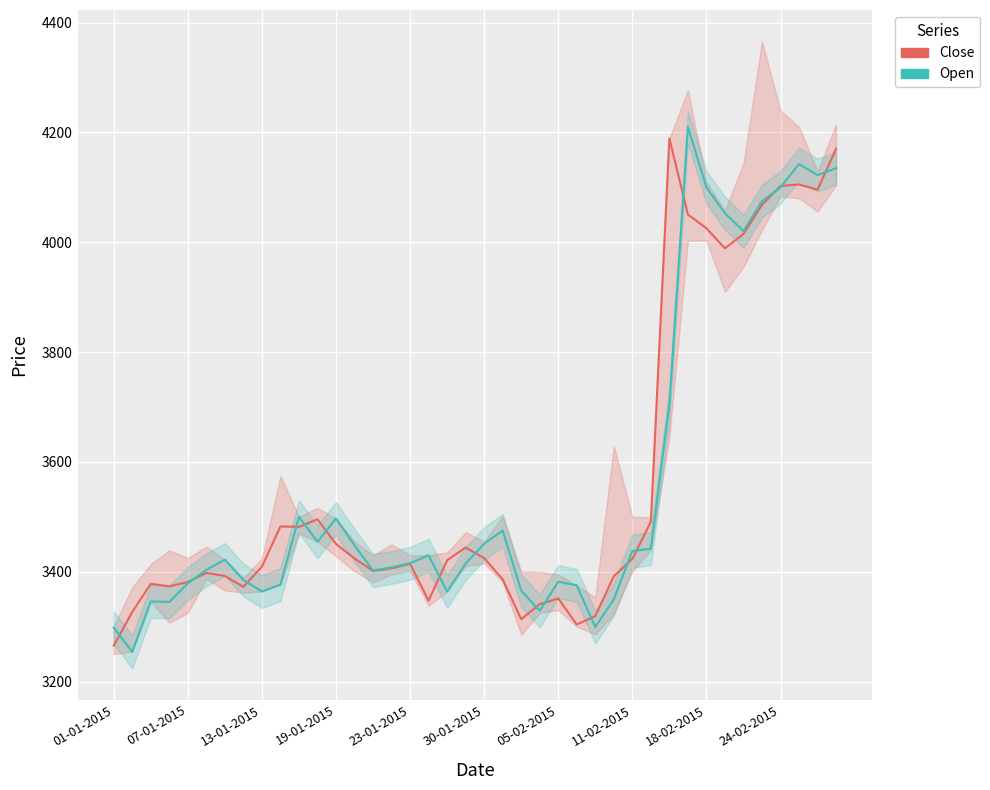

What is the difference between the maximum and minimum values in the Close series?

923.8